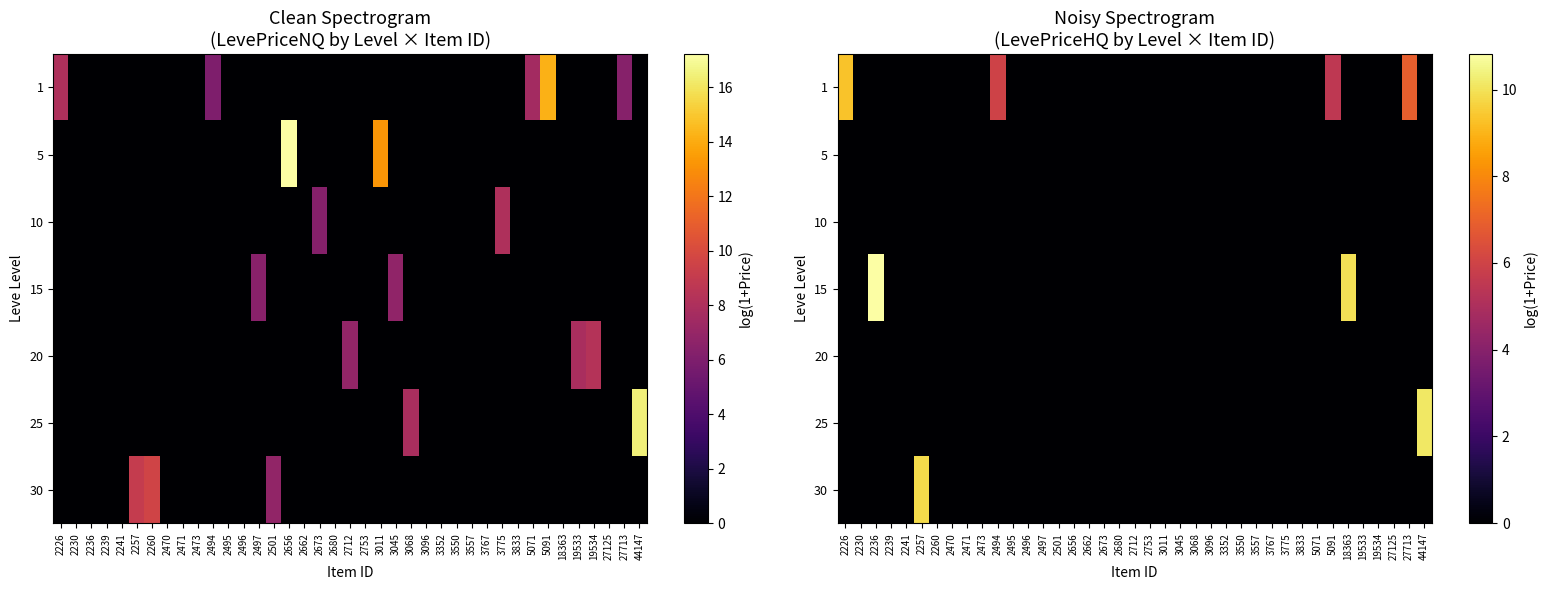

What is the difference between the 1 values at 2673 and 27713?

6.9